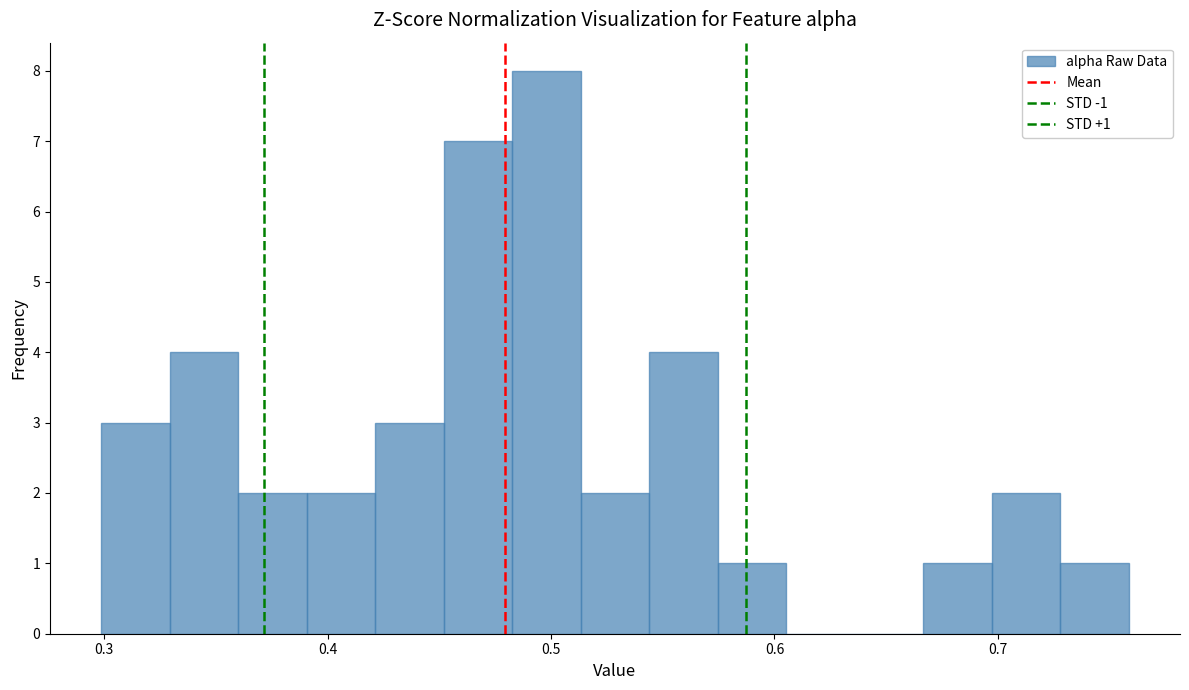

Read against the x-axis, roughly where is the centre of the tallest bar?

0.50